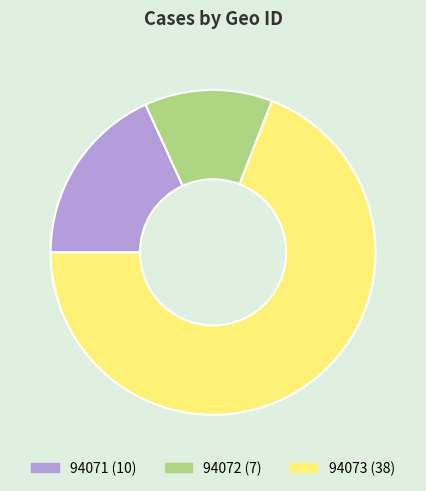

What is the smallest slice in the pie chart?

94072